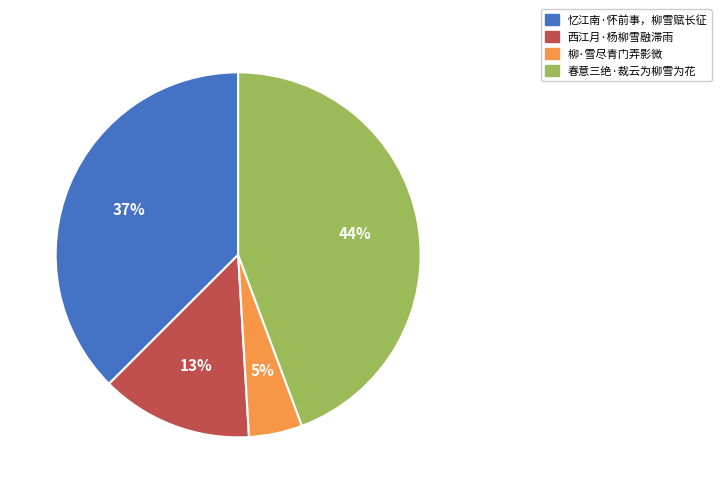

To the nearest percent, what portion does 西江月·杨柳雪融滞雨 represent?

13%